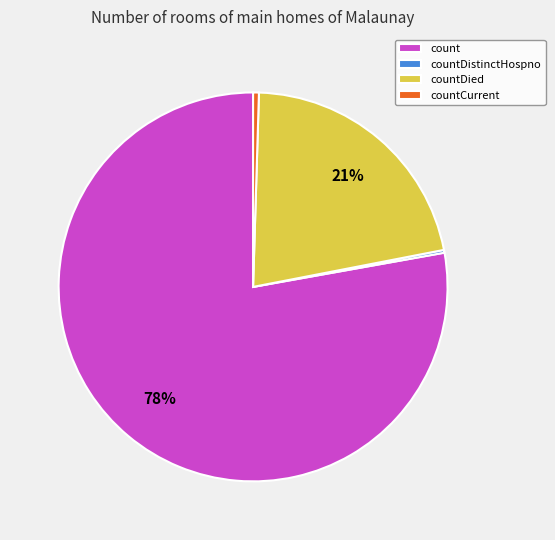

True or false: count accounts for 63% of the total.

False